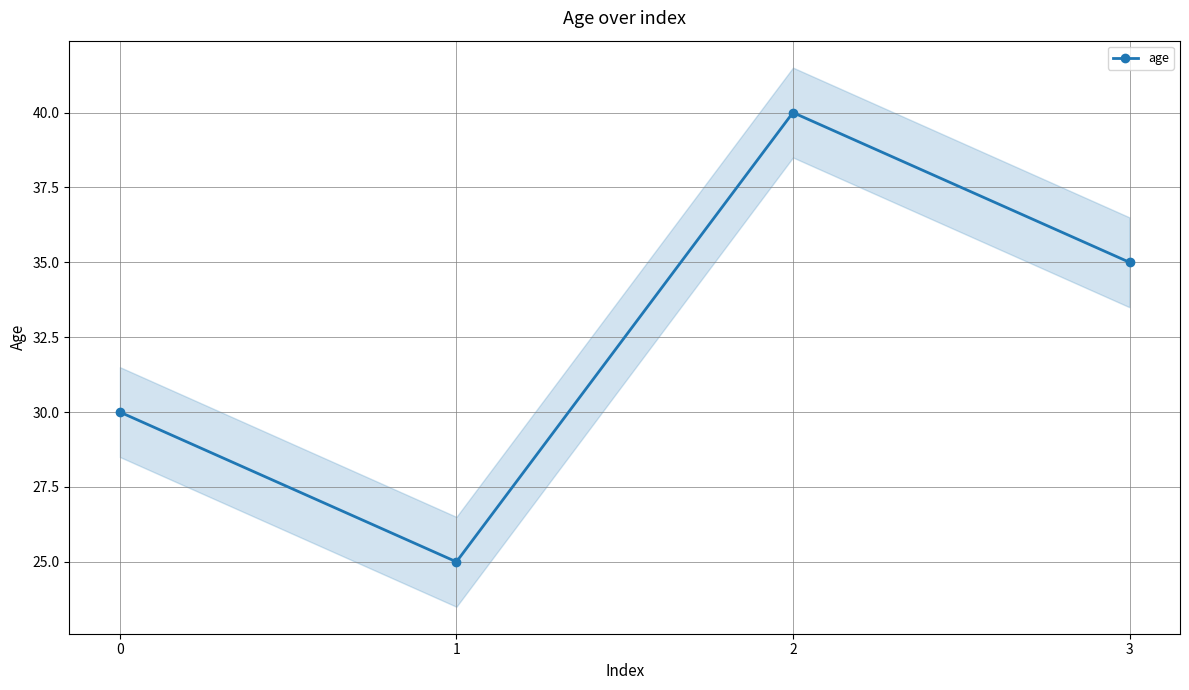

The value at 2 is 18. True or false?

False